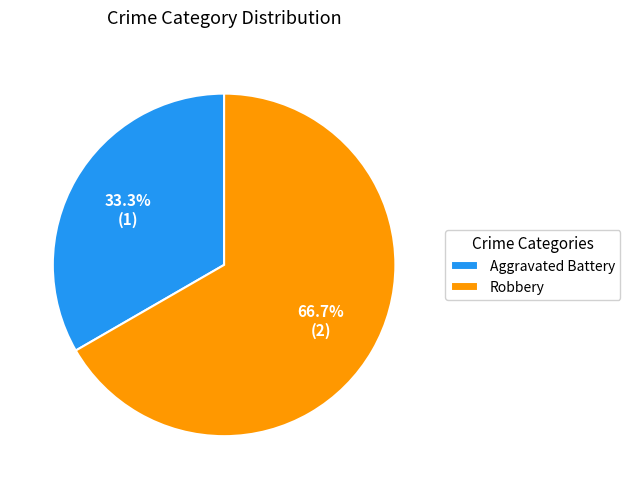

What is the smallest slice in the pie chart?

Aggravated Battery